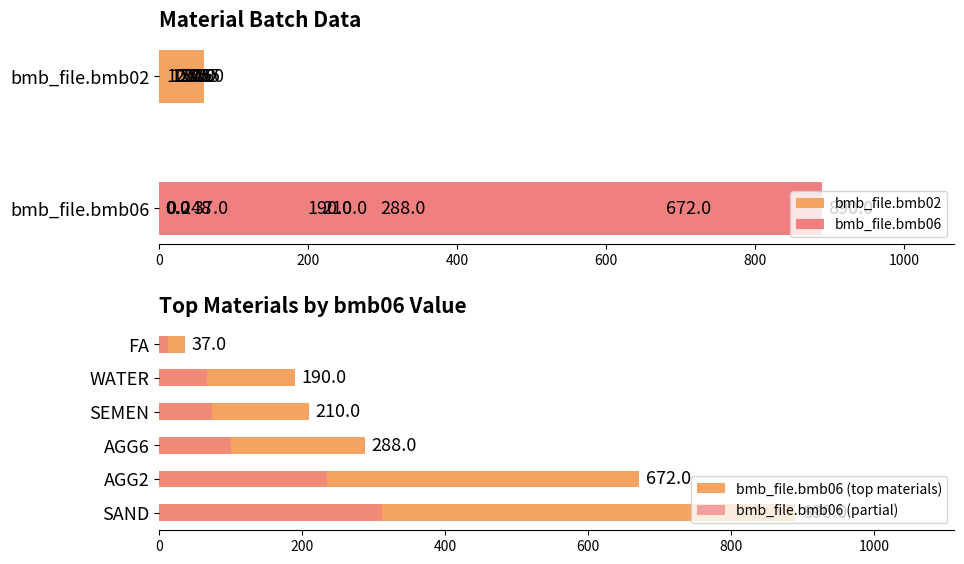

True or false: bmb_file.bmb06 has a value of 201.9 at AGG2.

False